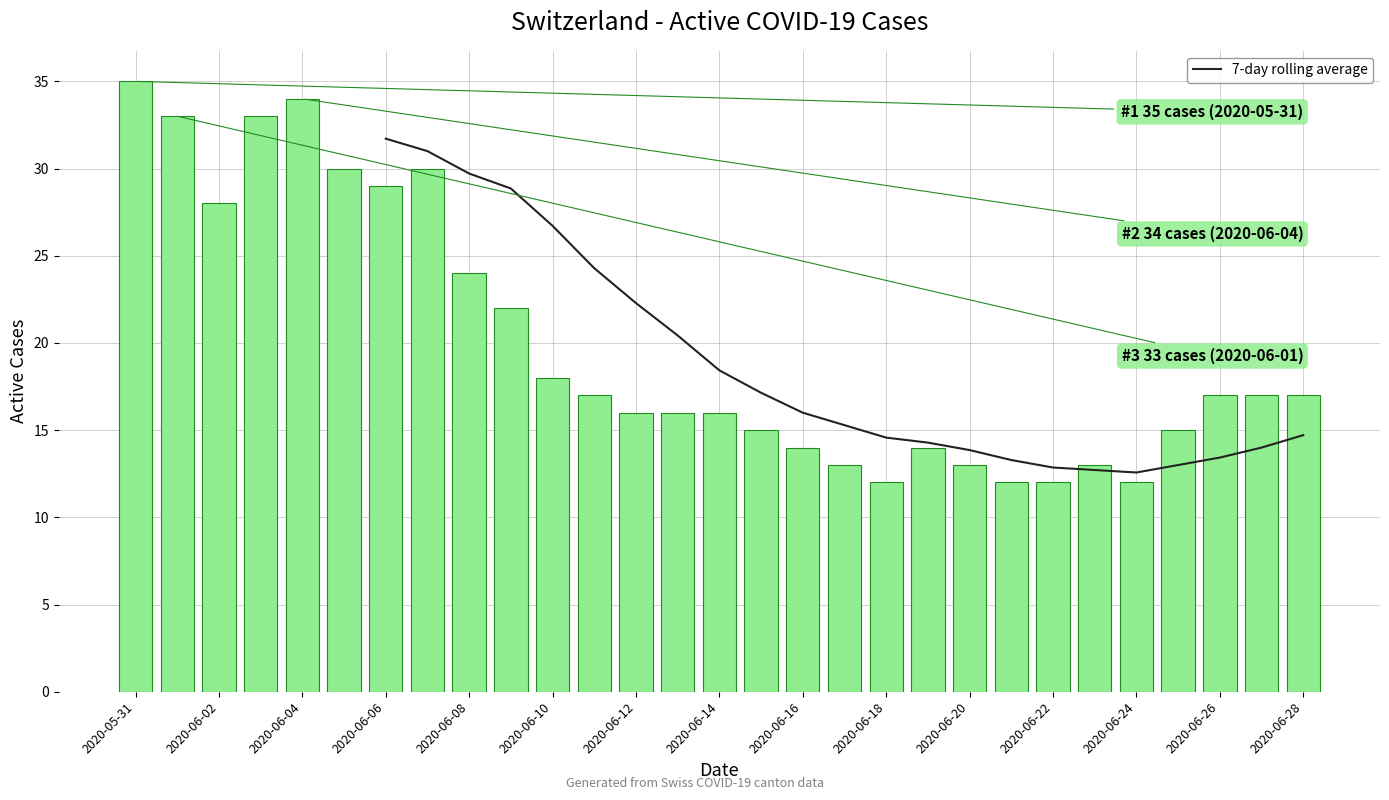

Rank the series by their maximum value, from lowest to highest.

7-day rolling average, CH active cases